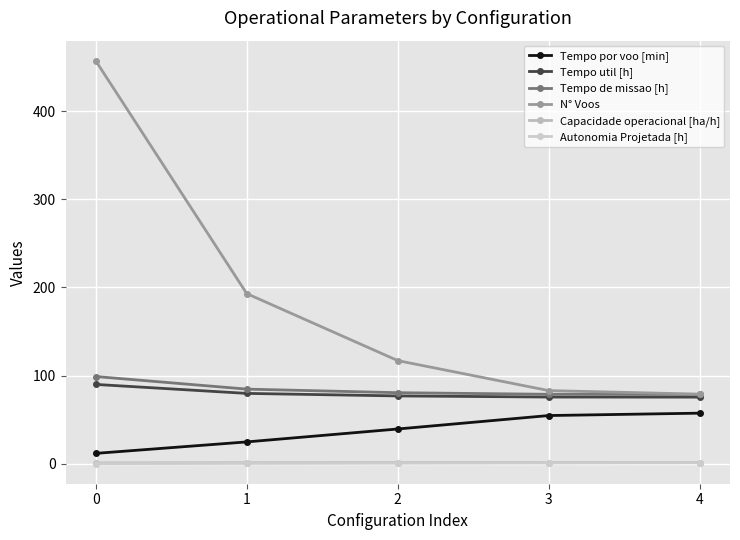

List the series in order of their peak value, highest first.

N° Voos, Tempo de missao [h], Tempo util [h], Tempo por voo [min], Capacidade operacional [ha/h], Autonomia Projetada [h]